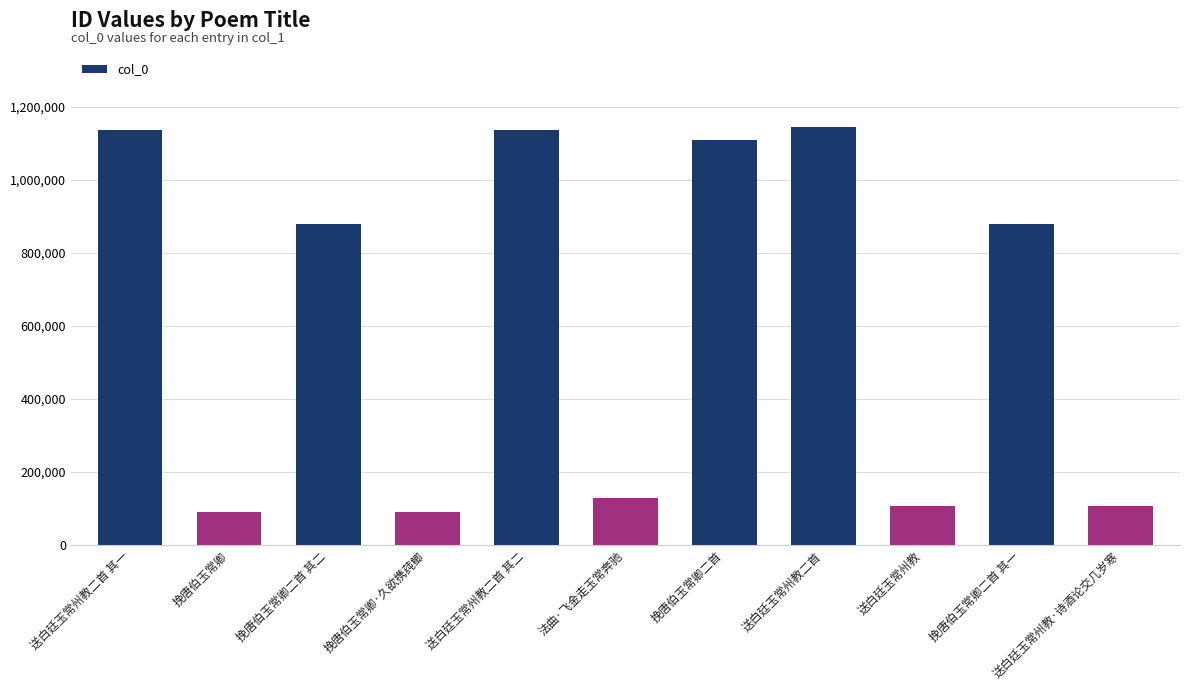

The value at 送白廷玉常州教二首 is 1143936. True or false?

True